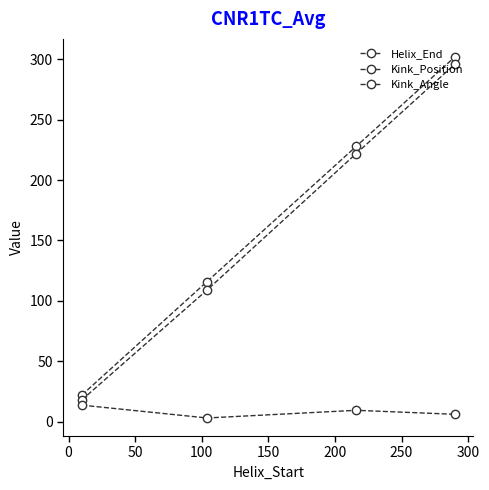

Count the number of data series in this chart.

3